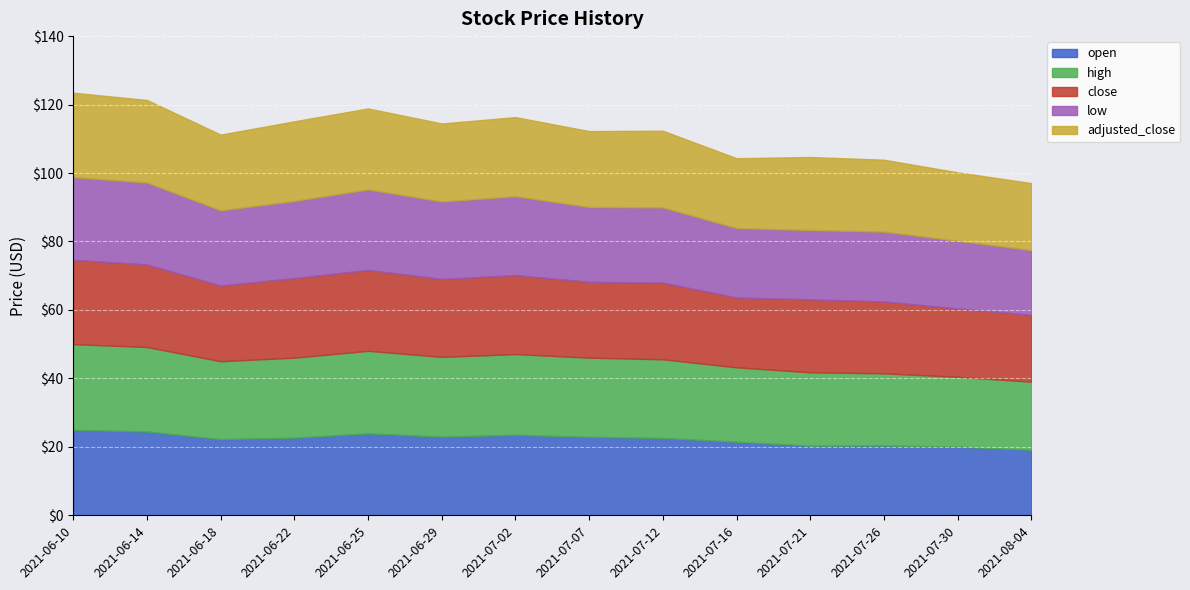

Where is high nearest to the value 22?

2021-07-16